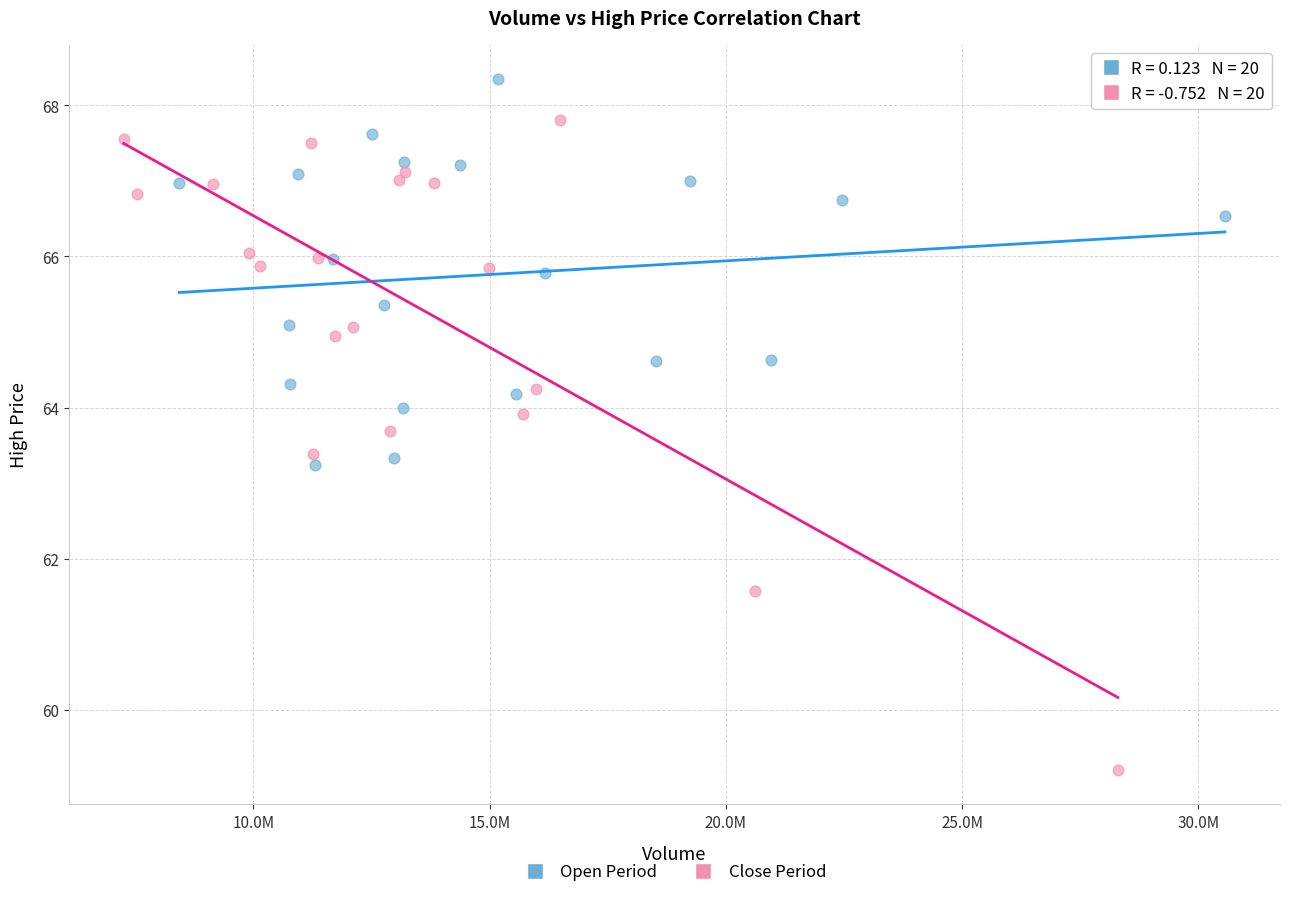

Which series has the widest spread of Y values?

Close Period